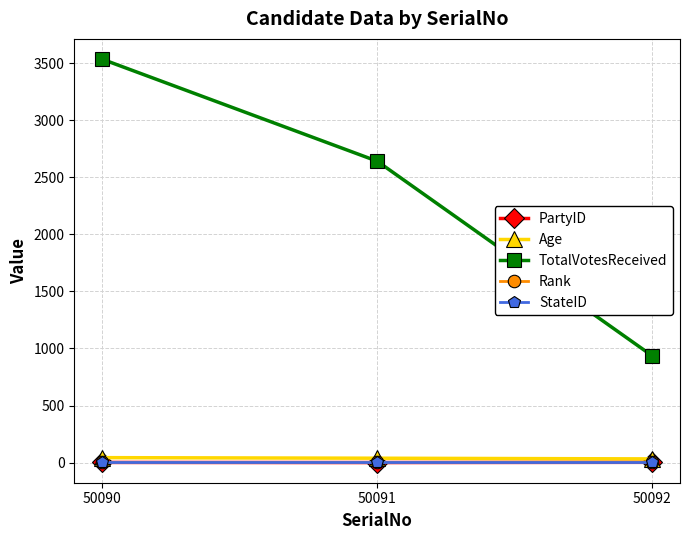

What is the difference between the highest and lowest values at 50090?

3536